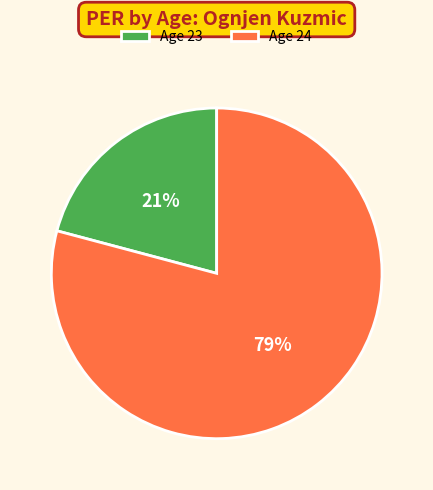

The Age 23 slice represents 31% of the pie. True or false?

False